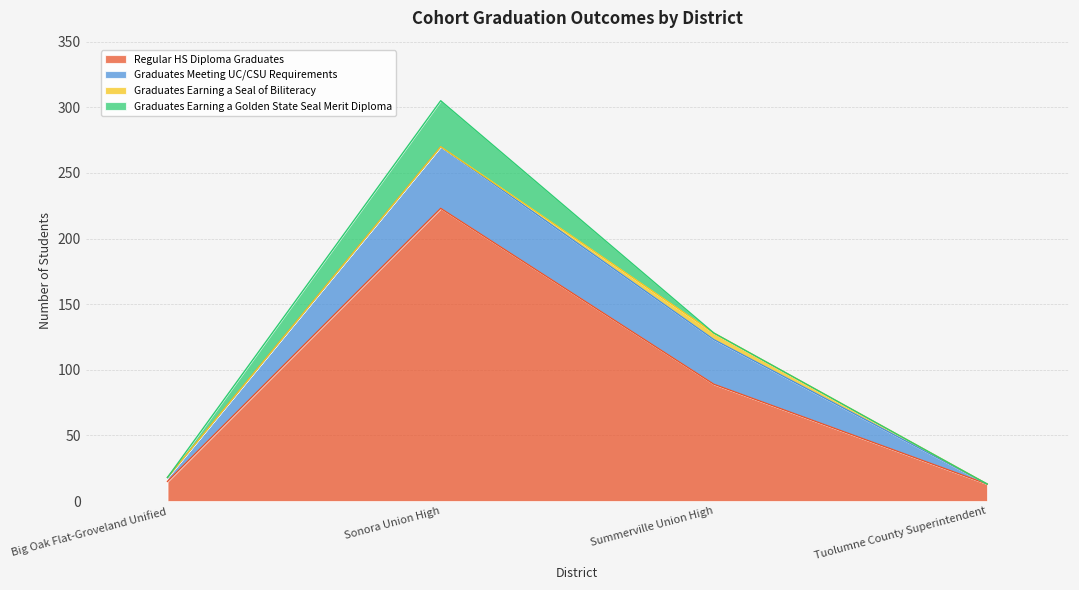

What is the spread (max minus min) of values at Tuolumne County Superintendent?

13